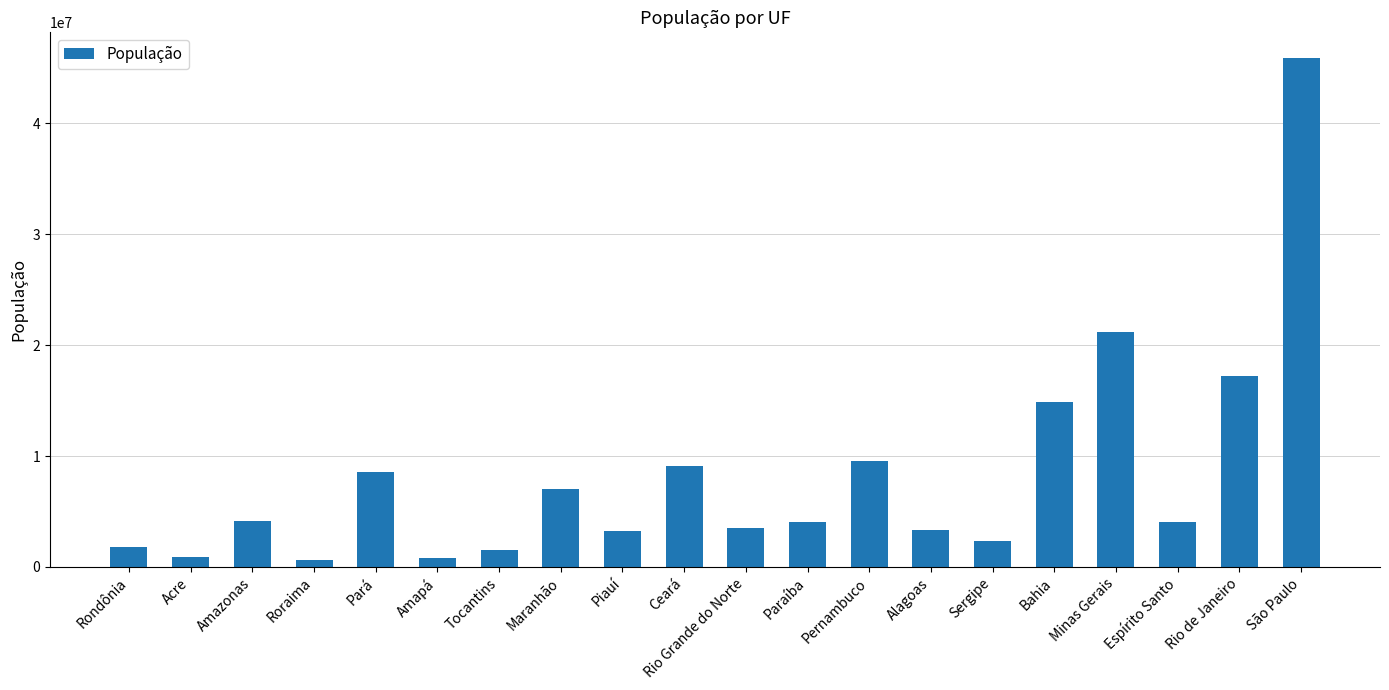

What position from the right is Maranhão?

13